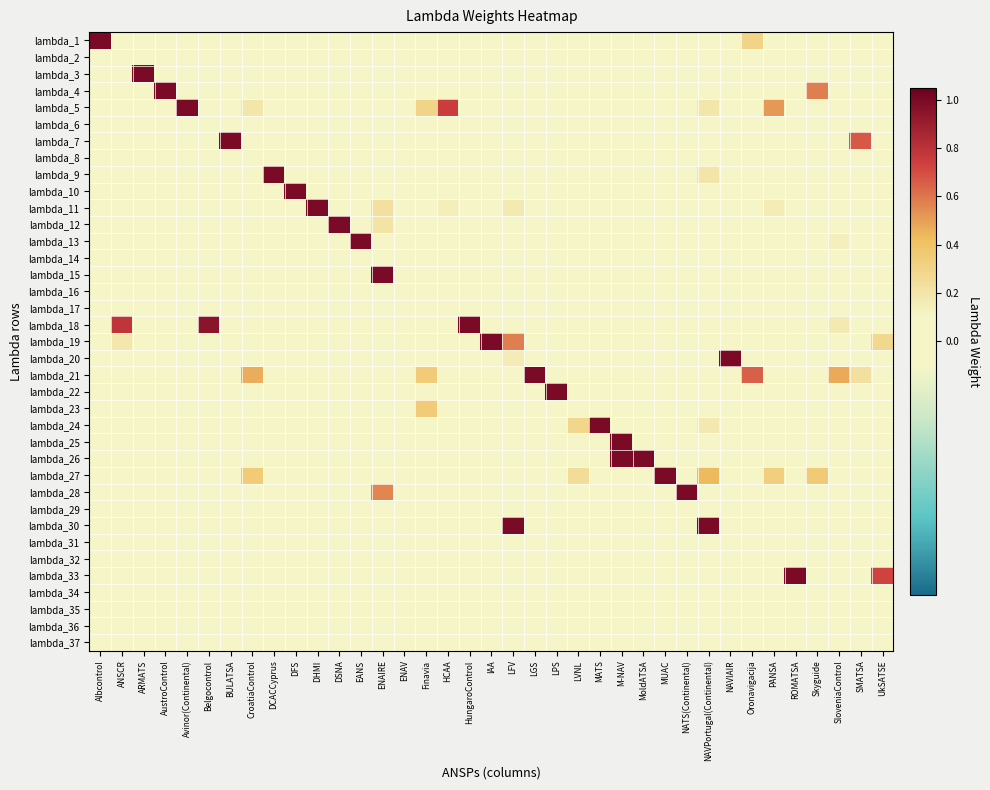

Count the number of data series in this chart.

37